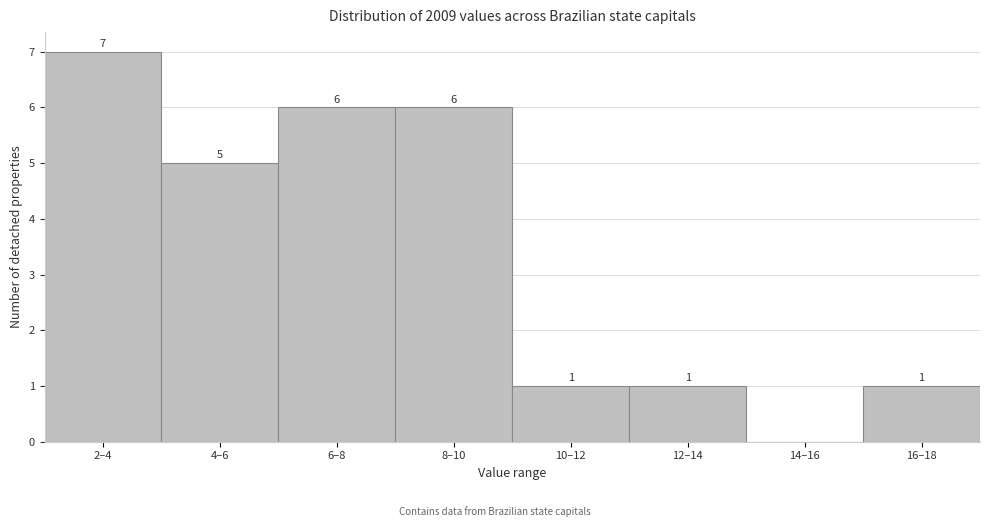

Reading left to right, transcribe all the data shown in this chart.

2–4=7	4–6=5	6–8=6	8–10=6	10–12=1	12–14=1	14–16=0	16–18=1